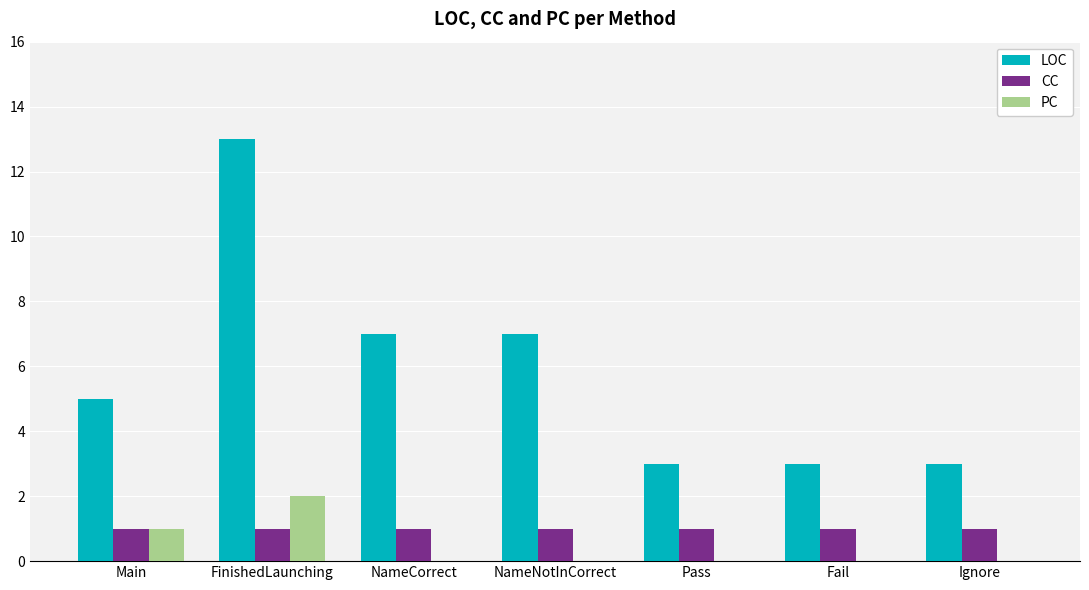

What is the approximate value of CC at NameNotInCorrect?

1